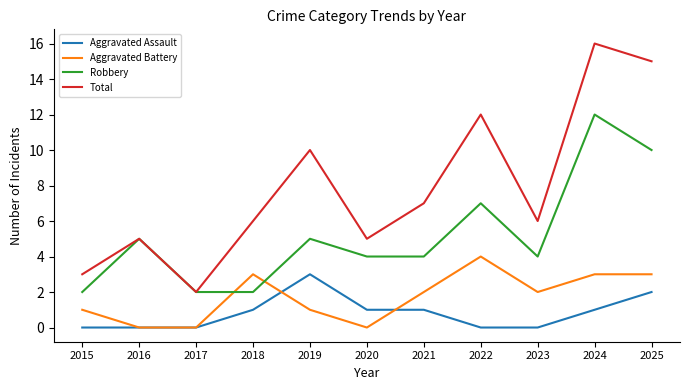

At which category is the sum across all series the highest?

2024